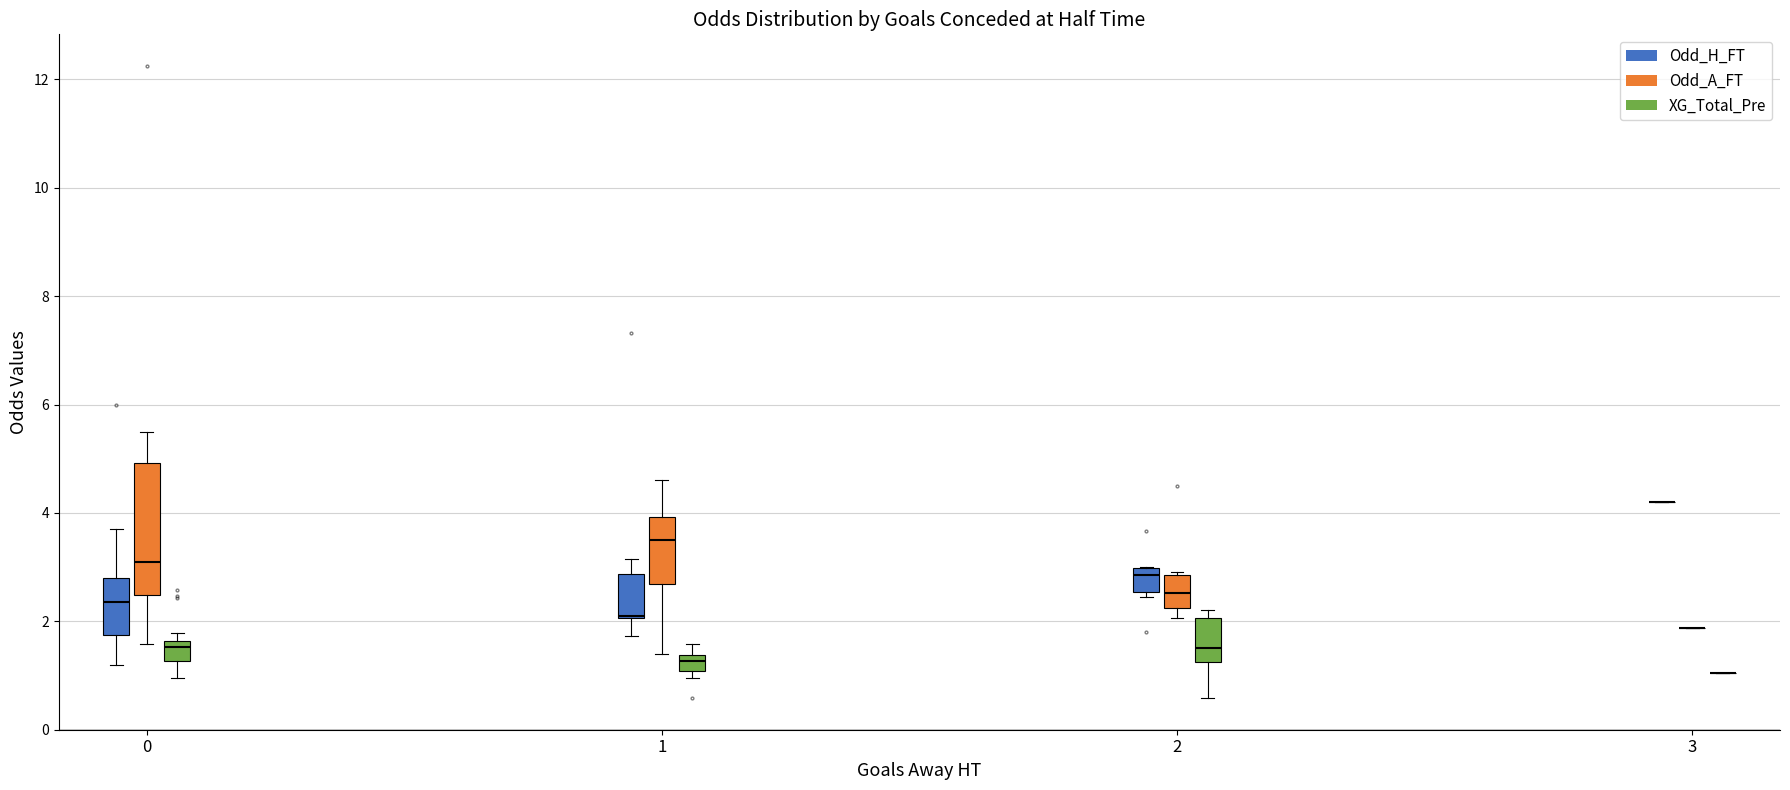

List the series in order of their peak value, lowest first.

XG_Total_Pre, Odd_H_FT, Odd_A_FT